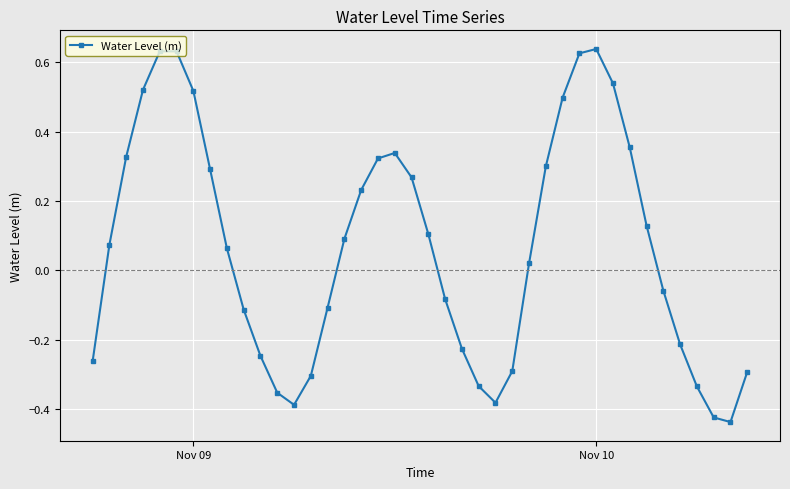

What is the difference between the maximum and minimum values?

1.1